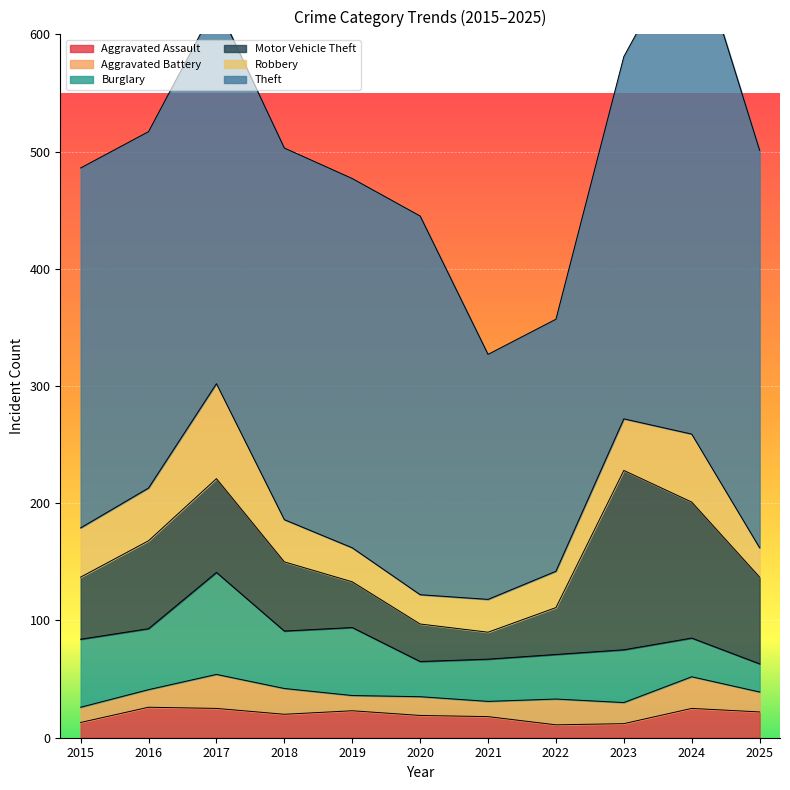

Is the value of Theft at 2023 greater than the value of Motor Vehicle Theft at 2019?

Yes